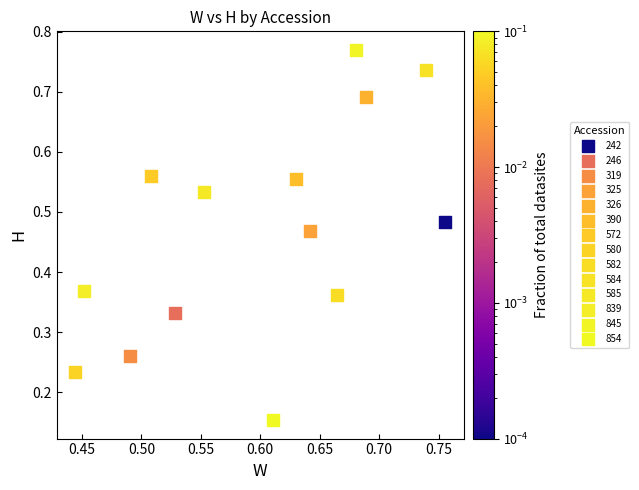

What are all the series names shown in the legend?

242, 246, 319, 325, 326, 390, 572, 580, 582, 584, 585, 839, 845, 854